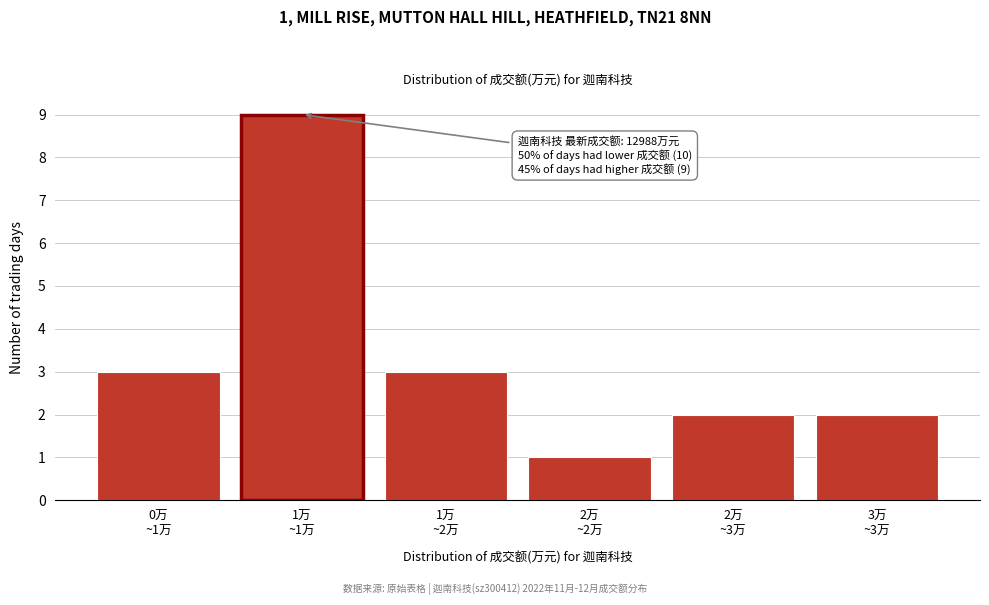

Reading right to left, transcribe all the data shown in this chart.

2	2	1	3	9	3